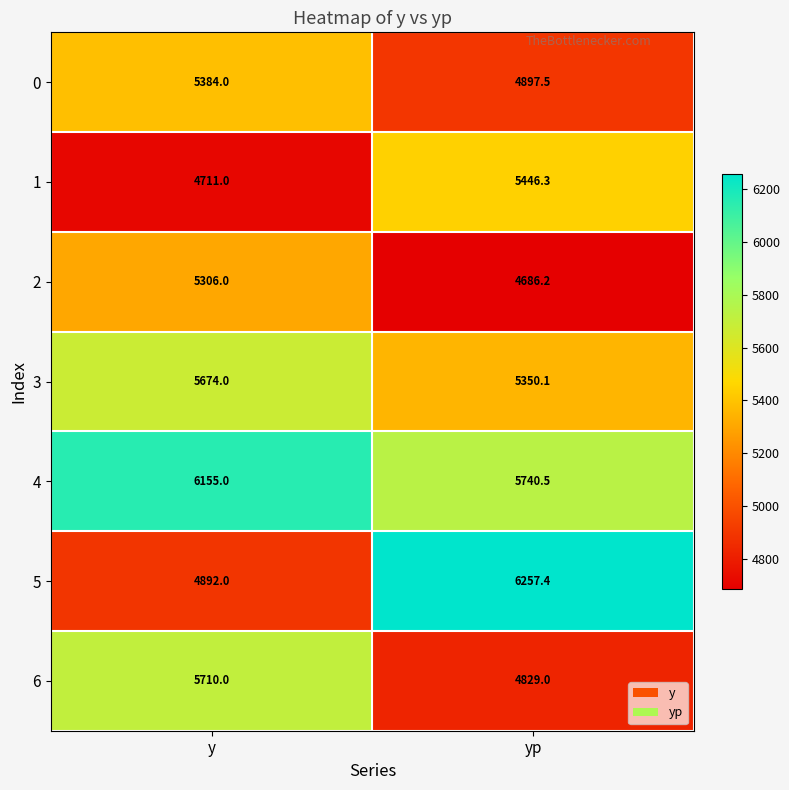

At which category is the sum across all series the highest?

y